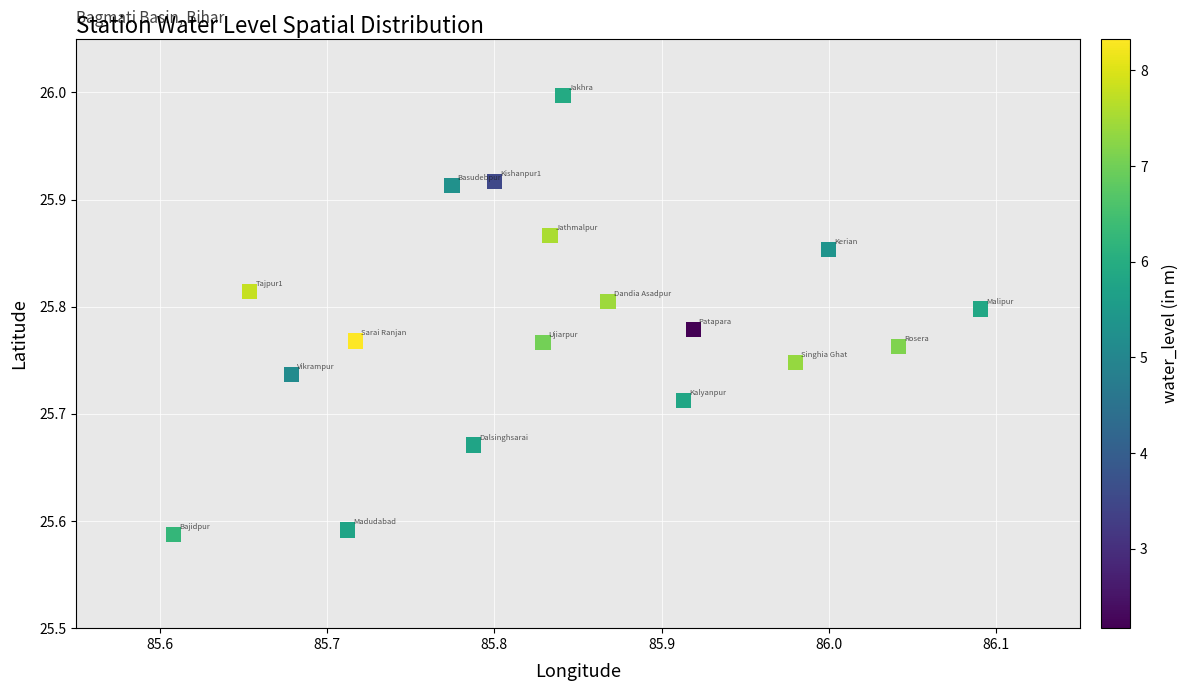

What is the range of X values (max minus min)?

0.5